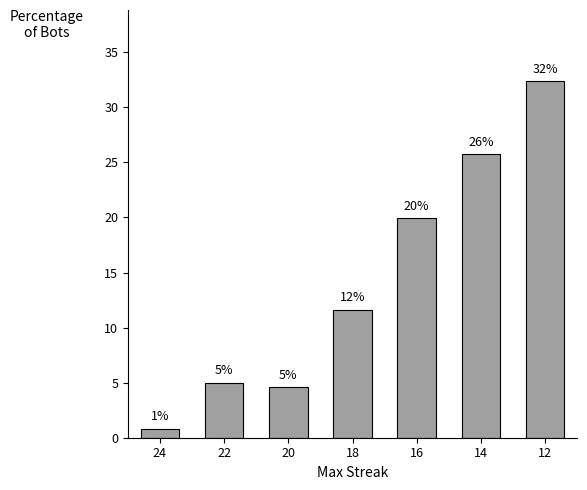

How many bars are there in total?

7